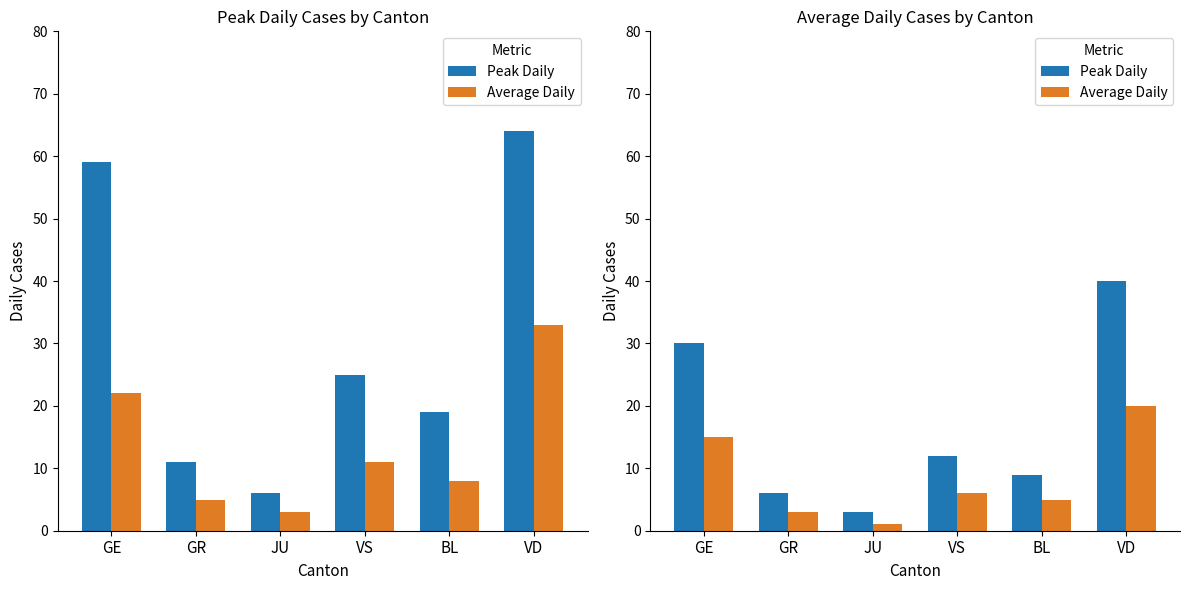

Which series changed the most between VS and VD?

Peak Daily